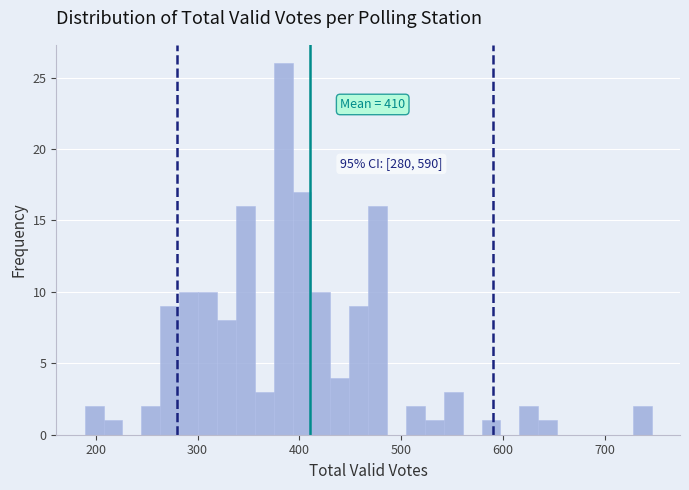

Around what value on the x-axis is the tallest bar? Give the approximate position of its centre, as read against the axis.

380